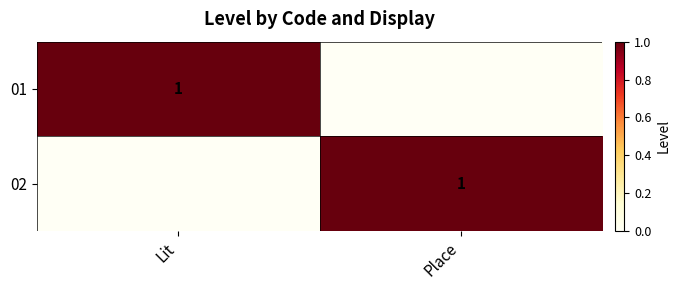

What is the difference between the highest and lowest values at Lit?

1